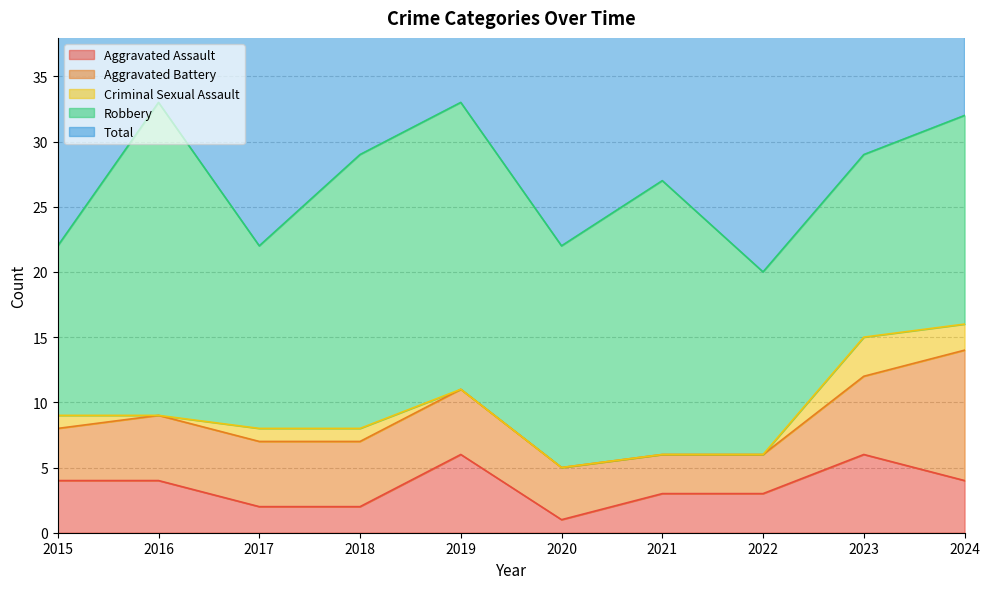

How many data points in Criminal Sexual Assault are above 1?

2